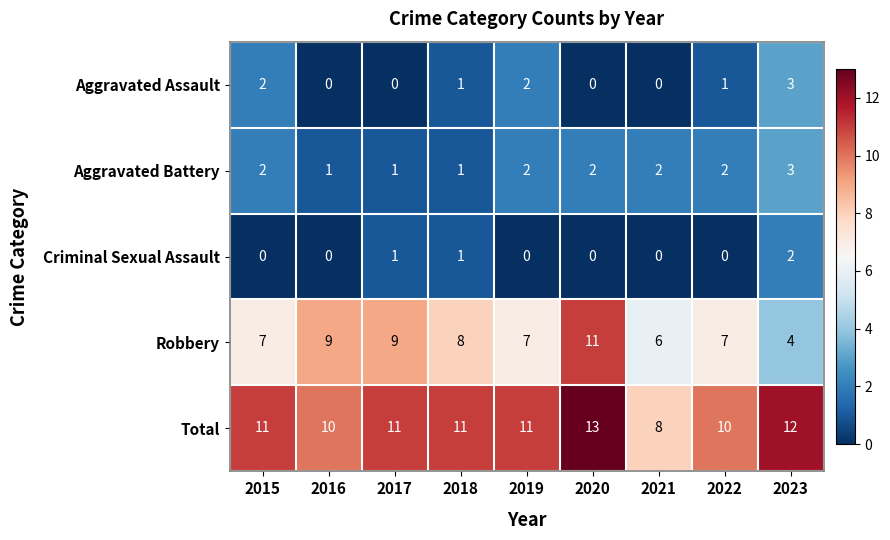

Which category has the lowest value in the Total series?

2021